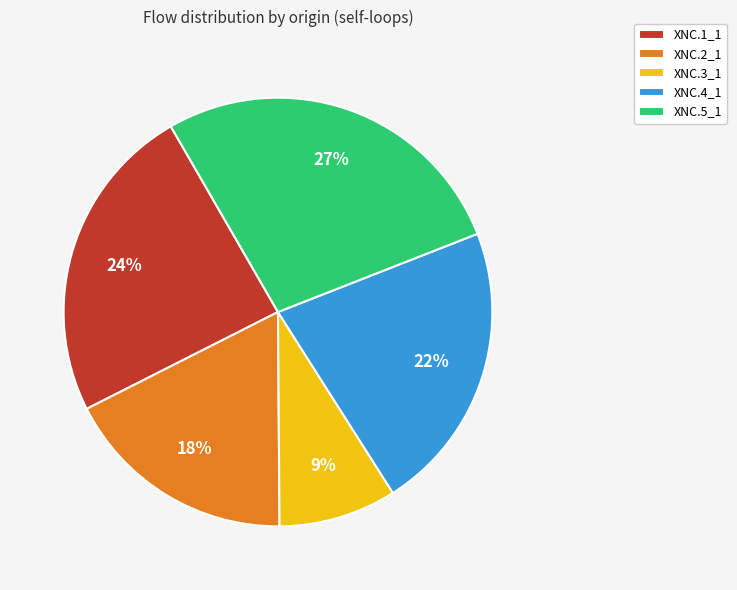

Approximately how many times larger is the value at XNC.2_1 compared to XNC.3_1?

2.0